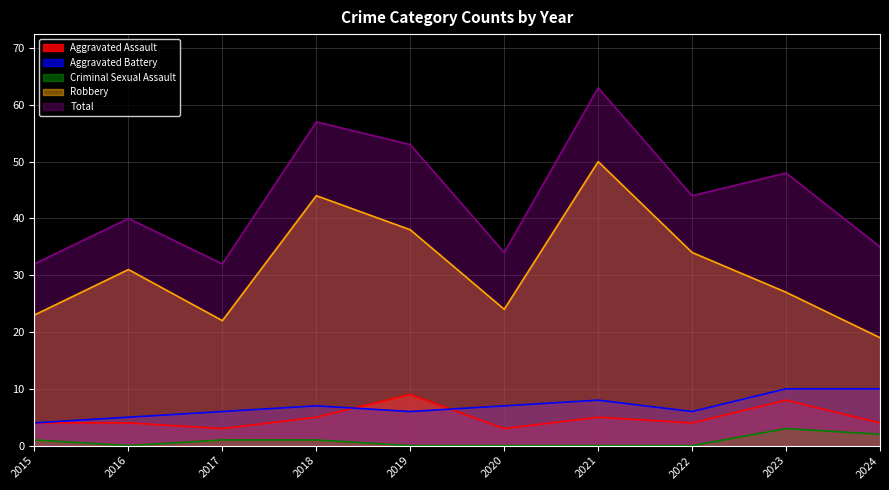

What is the difference between the highest and lowest values at 2019?

53